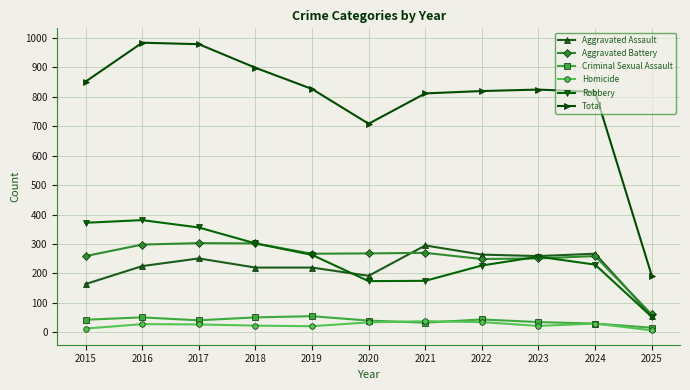

Does the chart have visible grid lines?

Yes